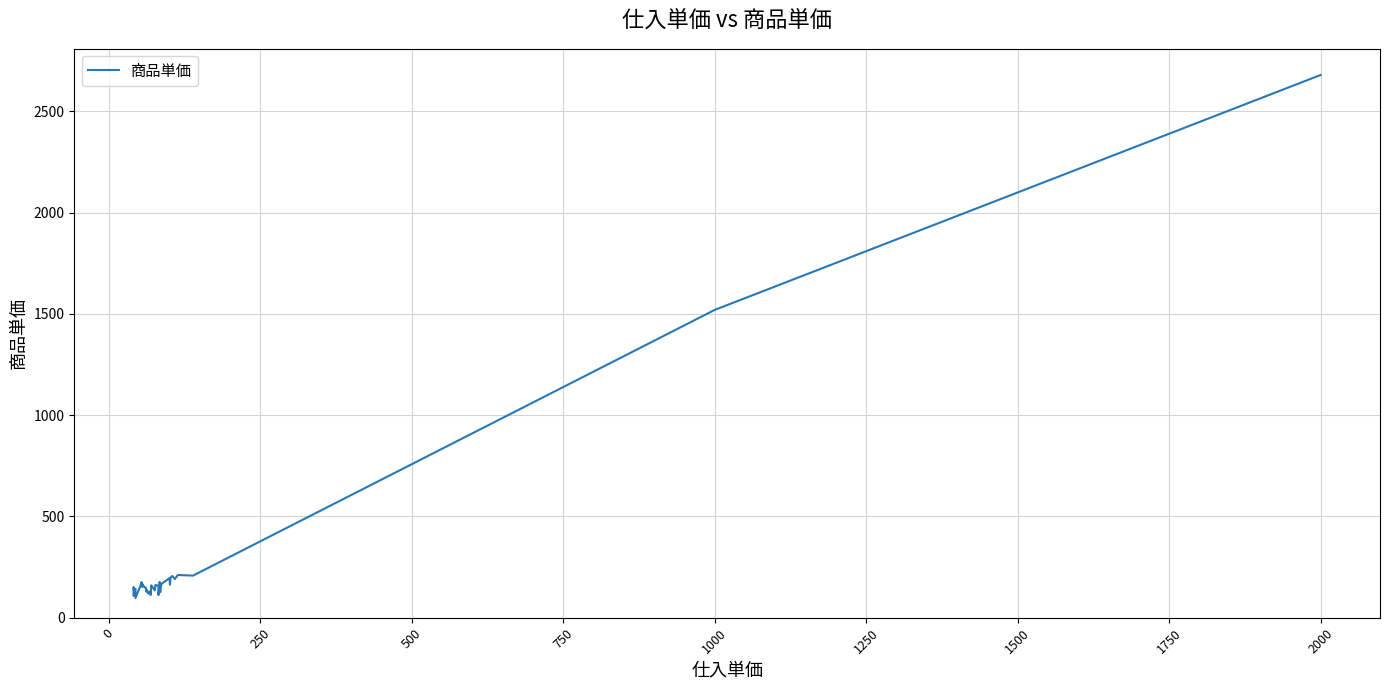

What is the maximum value shown in the chart?

2680